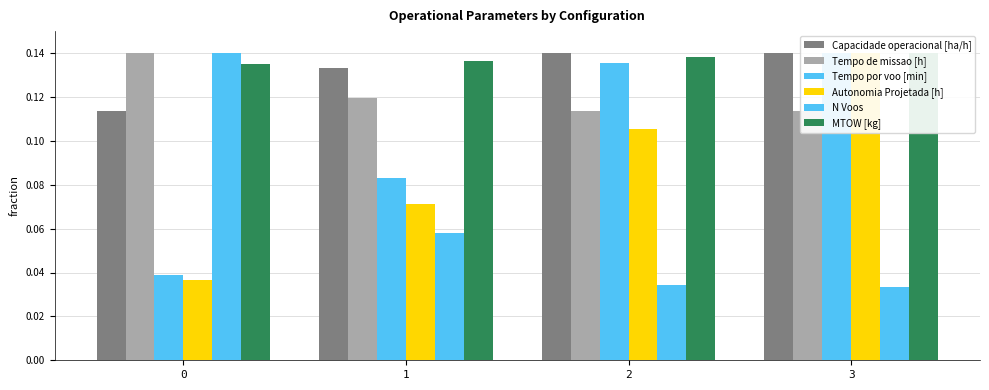

Count the MTOW [kg] values in the range 0 to 1.

4